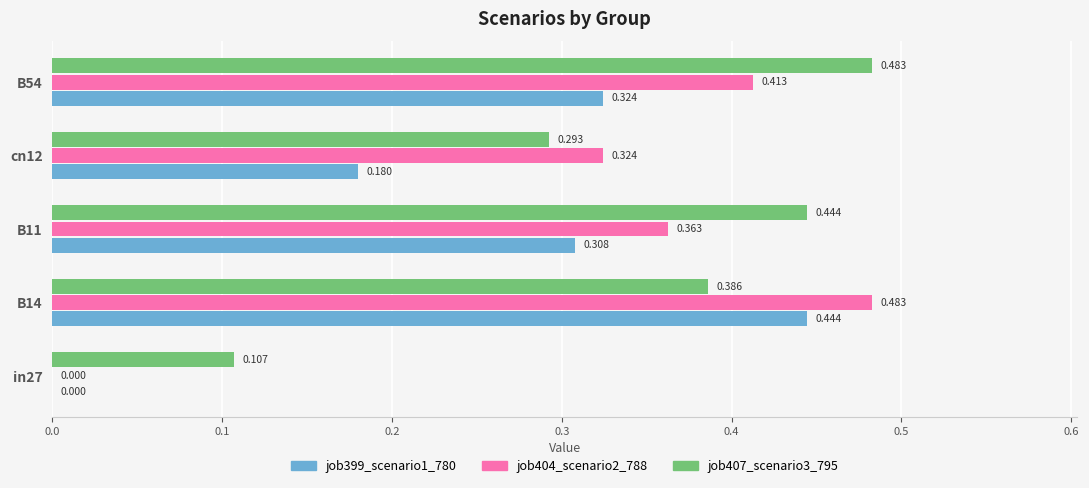

Is the value of job404_scenario2_788 at B54 greater than the value of job407_scenario3_795 at cn12?

Yes